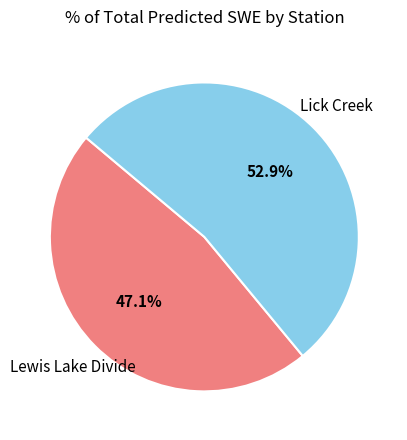

How many slices are in this pie chart?

2